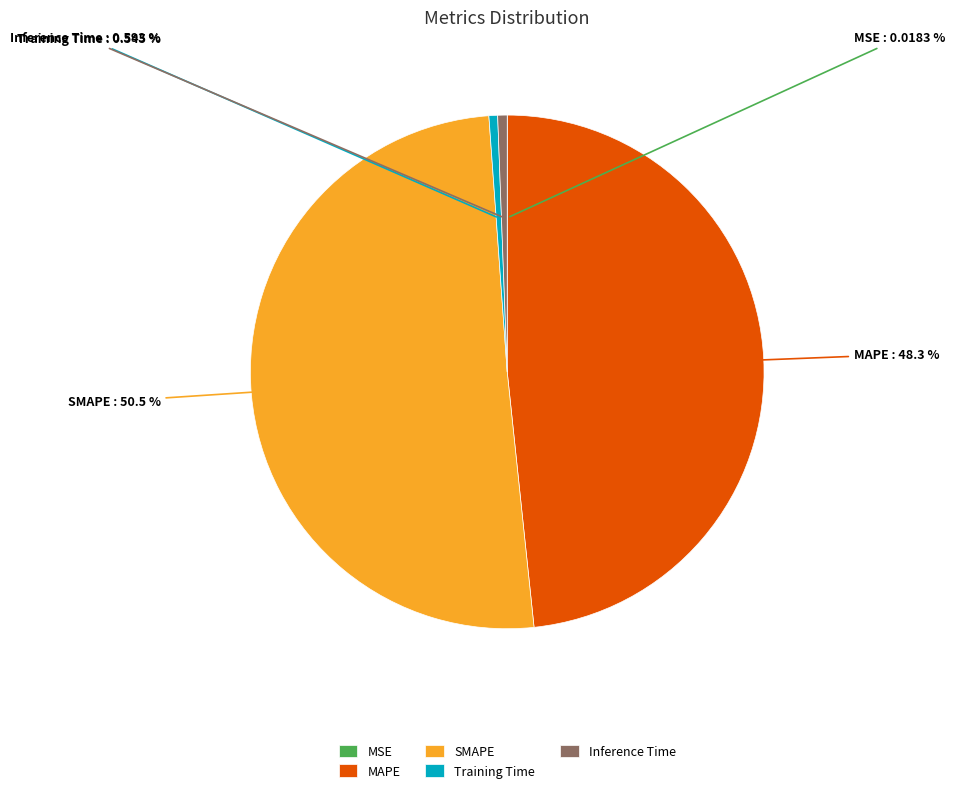

Which category accounts for the majority?

SMAPE